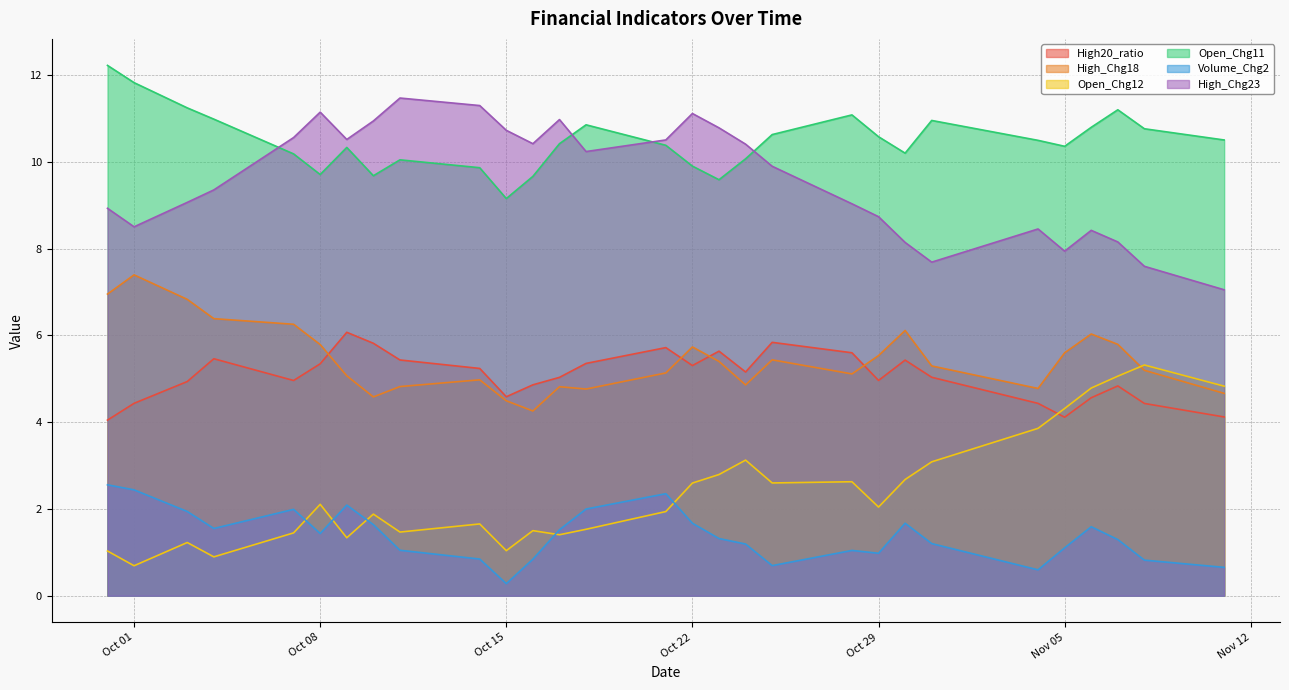

The value of High_Chg18 at 2024-10-21 is 6.8. True or false?

False